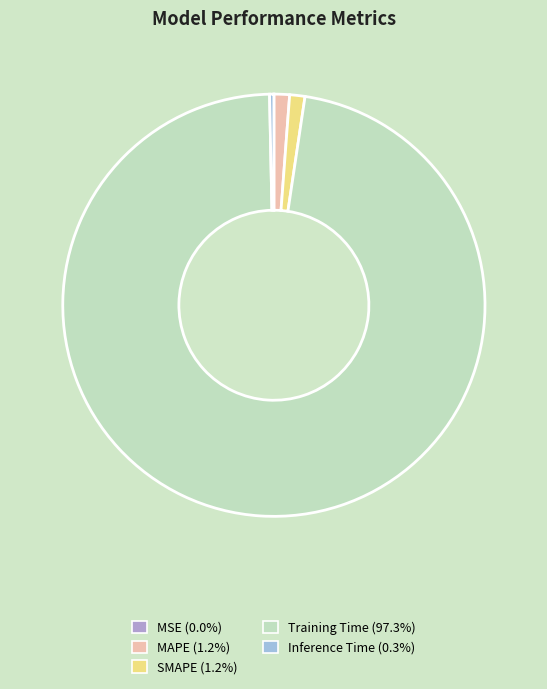

What percentage do Training Time and SMAPE together represent?

98.5%